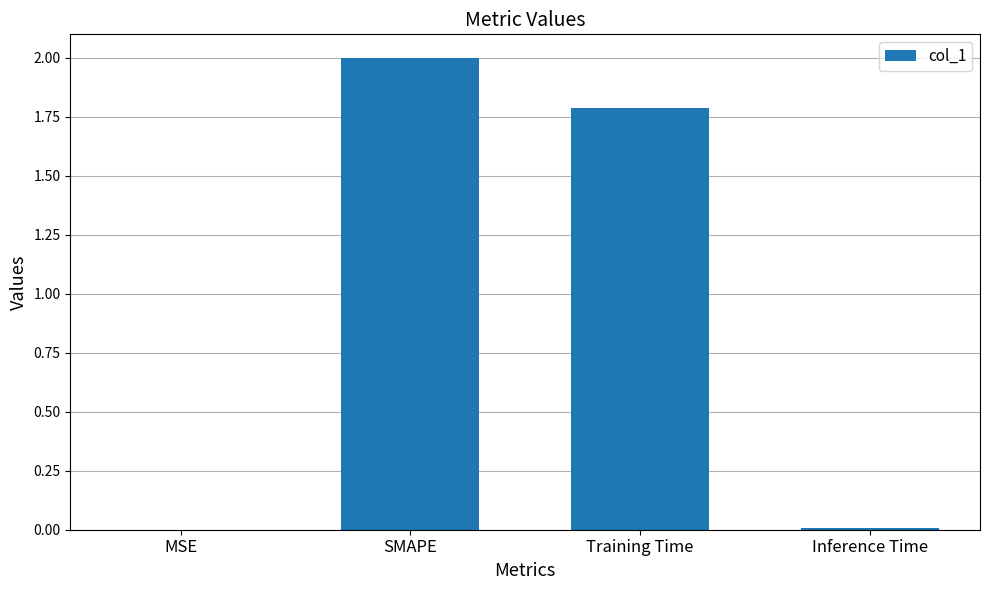

How many data points are above 1?

2